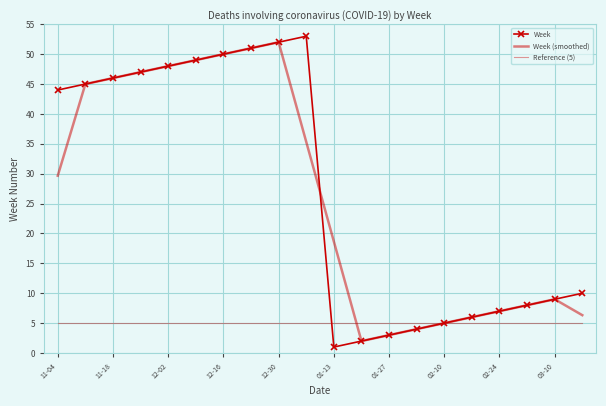

True or false: Reference (5) and Week intersect in this chart.

True